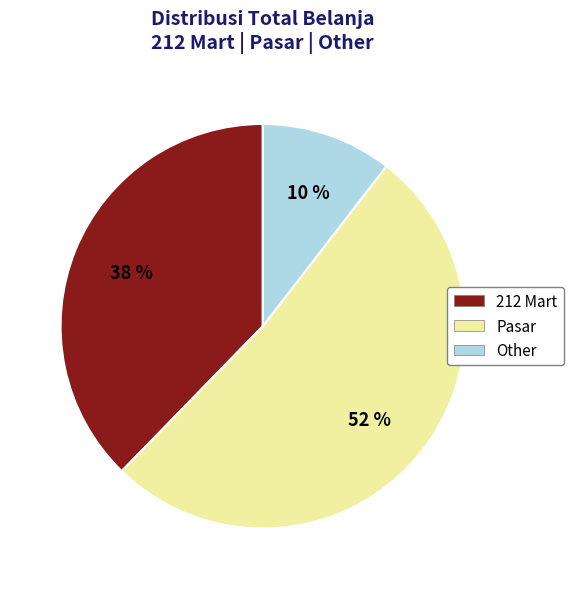

Do Pasar and 212 Mart together represent more than half of the pie?

Yes